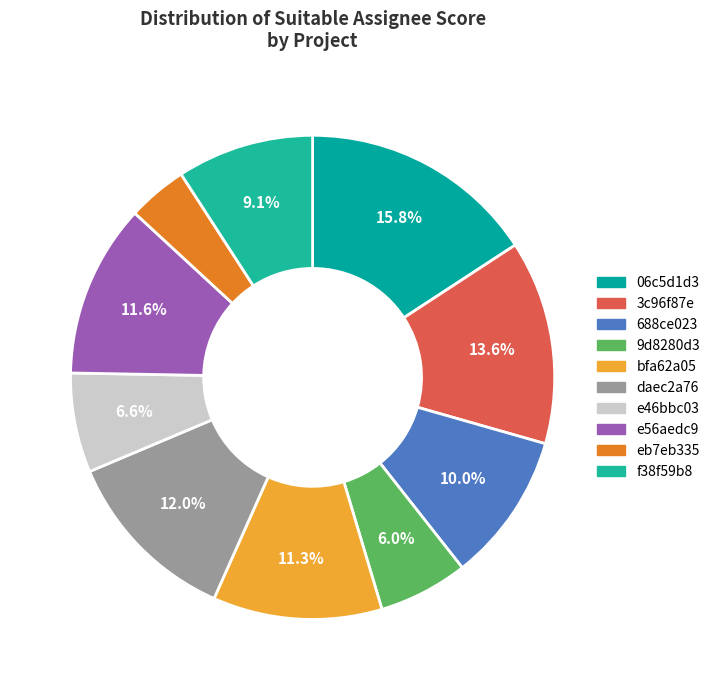

Count the number of slices in the pie.

10